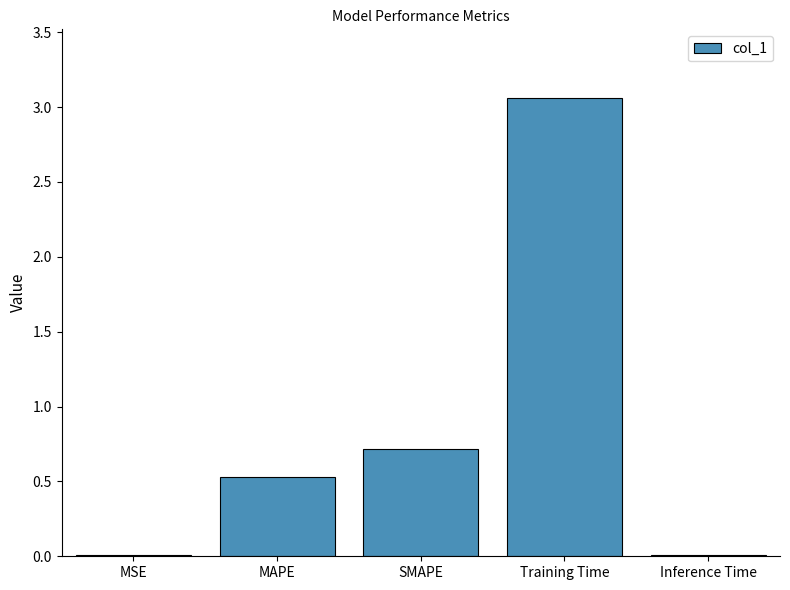

The value at Training Time is 5.5. True or false?

False